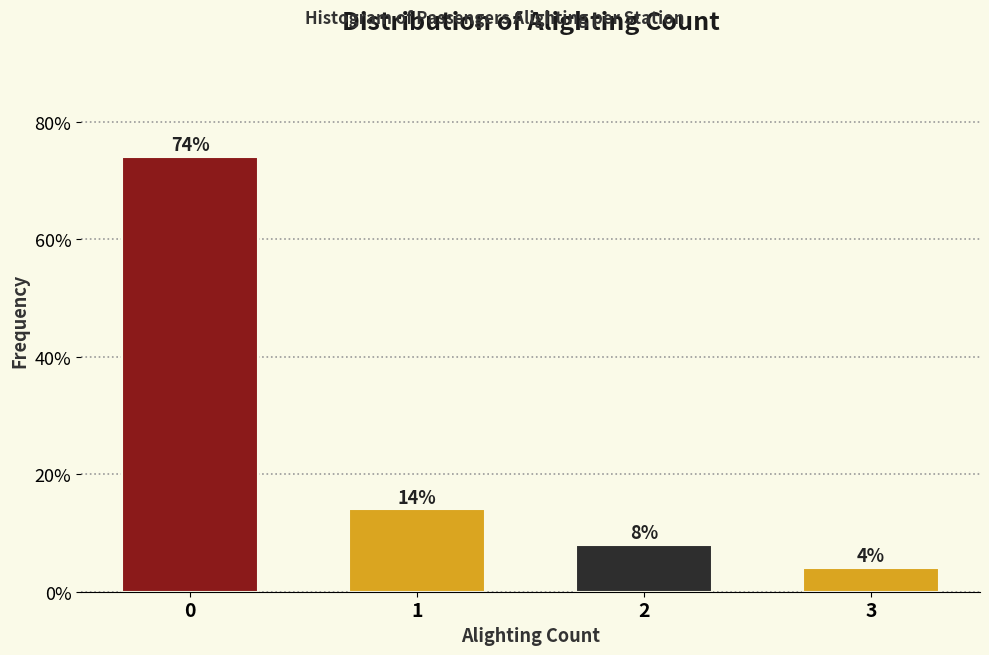

Reading left to right, what are all the values shown in this chart?

0=74.0	1=14.0	2=8.0	3=4.0